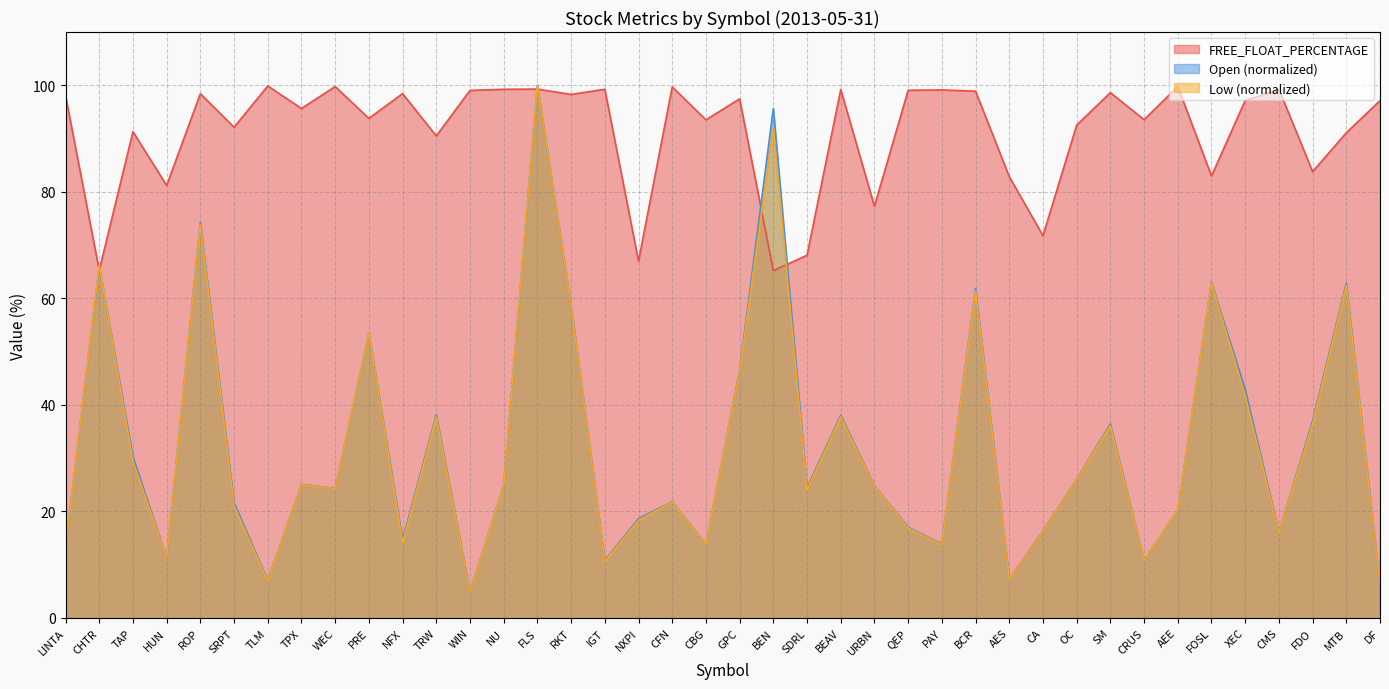

How many data points does each series have?

40